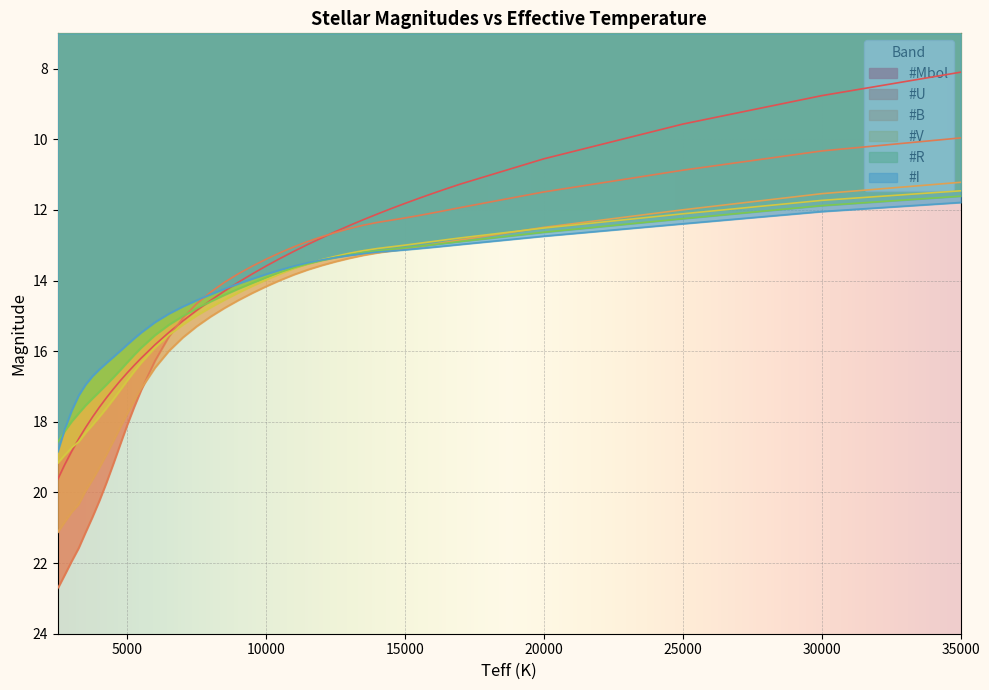

Is it true that #Mbol equals 11.5 at 16000?

True